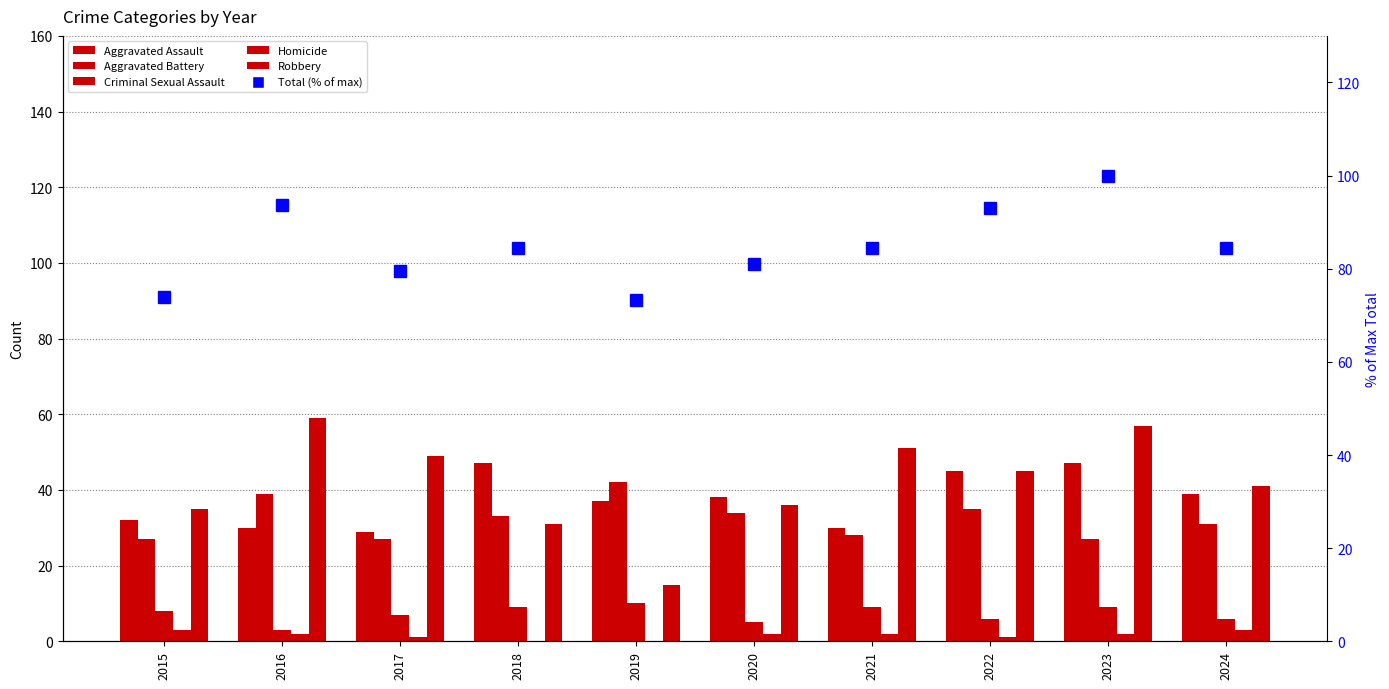

Reading left to right, transcribe all the data shown in this chart.

Aggravated Assault: 32.0	30.0	29.0	47.0	37.0	38.0	30.0	45.0	47.0	39.0
Aggravated Battery: 27.0	39.0	27.0	33.0	42.0	34.0	28.0	35.0	27.0	31.0
Criminal Sexual Assault: 8.0	3.0	7.0	9.0	10.0	5.0	9.0	6.0	9.0	6.0
Homicide: 3.0	2.0	1.0	0.0	0.0	2.0	2.0	1.0	2.0	3.0
Robbery: 35.0	59.0	49.0	31.0	15.0	36.0	51.0	45.0	57.0	41.0
Total (% of max): 73.9	93.7	79.6	84.5	73.2	81.0	84.5	93.0	100.0	84.5